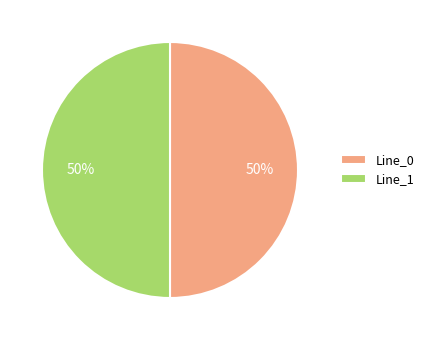

What percentage is the Line_0 slice, to the nearest percent?

50%